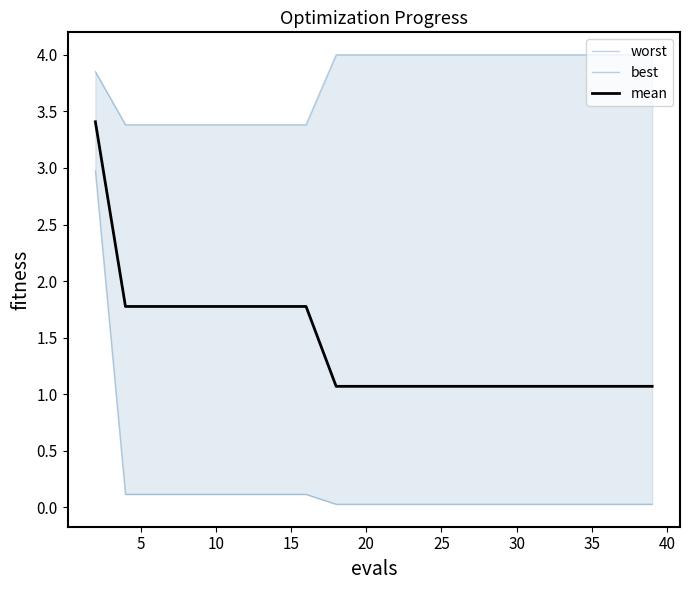

Is it true that mean equals 1.1 at 20?

True